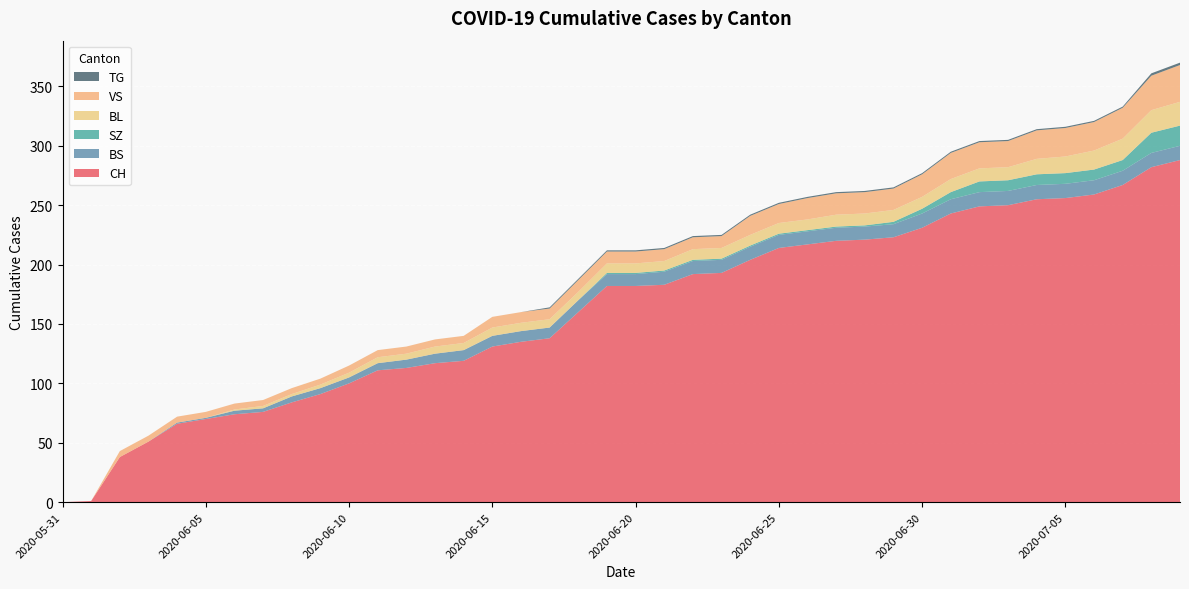

Reading right to left, extract all data points from this chart.

CH: 2020-07-09=288	2020-07-08=282	2020-07-07=267	2020-07-06=259	2020-07-05=256	2020-07-04=255	2020-07-03=250	2020-07-02=249	2020-07-01=243	2020-06-30=231	2020-06-29=223	2020-06-28=221	2020-06-27=220	2020-06-26=217	2020-06-25=214	2020-06-24=204	2020-06-23=193	2020-06-22=192	2020-06-21=183	2020-06-20=182	2020-06-19=182	2020-06-18=160	2020-06-17=138	2020-06-16=135	2020-06-15=131	2020-06-14=119	2020-06-13=117	2020-06-12=113	2020-06-11=111	2020-06-10=100	2020-06-09=91	2020-06-08=84	2020-06-07=76	2020-06-06=74	2020-06-05=70	2020-06-04=66	2020-06-03=51	2020-06-02=38	2020-06-01=1	2020-05-31=0
BS: 2020-07-09=12	2020-07-08=12	2020-07-07=12	2020-07-06=12	2020-07-05=12	2020-07-04=12	2020-07-03=12	2020-07-02=12	2020-07-01=12	2020-06-30=12	2020-06-29=11	2020-06-28=11	2020-06-27=11	2020-06-26=11	2020-06-25=11	2020-06-24=11	2020-06-23=11	2020-06-22=11	2020-06-21=11	2020-06-20=10	2020-06-19=10	2020-06-18=10	2020-06-17=9	2020-06-16=9	2020-06-15=9	2020-06-14=9	2020-06-13=8	2020-06-12=7	2020-06-11=6	2020-06-10=5	2020-06-09=5	2020-06-08=5	2020-06-07=3	2020-06-06=3	2020-06-05=1	2020-06-04=1	2020-06-03=0	2020-06-02=0	2020-06-01=0	2020-05-31=0
SZ: 2020-07-09=17	2020-07-08=17	2020-07-07=9	2020-07-06=9	2020-07-05=9	2020-07-04=9	2020-07-03=9	2020-07-02=9	2020-07-01=6	2020-06-30=4	2020-06-29=2	2020-06-28=1	2020-06-27=1	2020-06-26=1	2020-06-25=1	2020-06-24=1	2020-06-23=1	2020-06-22=1	2020-06-21=1	2020-06-20=1	2020-06-19=1	2020-06-18=0	2020-06-17=0	2020-06-16=0	2020-06-15=0	2020-06-14=0	2020-06-13=0	2020-06-12=0	2020-06-11=0	2020-06-10=0	2020-06-09=0	2020-06-08=0	2020-06-07=0	2020-06-06=0	2020-06-05=0	2020-06-04=0	2020-06-03=0	2020-06-02=0	2020-06-01=0	2020-05-31=0
BL: 2020-07-09=20	2020-07-08=19	2020-07-07=18	2020-07-06=16	2020-07-05=14	2020-07-04=13	2020-07-03=11	2020-07-02=11	2020-07-01=11	2020-06-30=10	2020-06-29=10	2020-06-28=10	2020-06-27=10	2020-06-26=9	2020-06-25=9	2020-06-24=9	2020-06-23=9	2020-06-22=9	2020-06-21=8	2020-06-20=8	2020-06-19=8	2020-06-18=7	2020-06-17=7	2020-06-16=7	2020-06-15=7	2020-06-14=6	2020-06-13=6	2020-06-12=5	2020-06-11=5	2020-06-10=4	2020-06-09=3	2020-06-08=2	2020-06-07=2	2020-06-06=1	2020-06-05=0	2020-06-04=0	2020-06-03=0	2020-06-02=0	2020-06-01=0	2020-05-31=0
VS: 2020-07-09=31	2020-07-08=29	2020-07-07=26	2020-07-06=24	2020-07-05=24	2020-07-04=24	2020-07-03=22	2020-07-02=22	2020-07-01=22	2020-06-30=19	2020-06-29=18	2020-06-28=18	2020-06-27=18	2020-06-26=18	2020-06-25=16	2020-06-24=16	2020-06-23=10	2020-06-22=10	2020-06-21=10	2020-06-20=10	2020-06-19=10	2020-06-18=10	2020-06-17=9	2020-06-16=9	2020-06-15=9	2020-06-14=6	2020-06-13=6	2020-06-12=6	2020-06-11=6	2020-06-10=6	2020-06-09=5	2020-06-08=5	2020-06-07=5	2020-06-06=5	2020-06-05=5	2020-06-04=5	2020-06-03=5	2020-06-02=5	2020-06-01=0	2020-05-31=0
TG: 2020-07-09=2	2020-07-08=2	2020-07-07=1	2020-07-06=1	2020-07-05=1	2020-07-04=1	2020-07-03=1	2020-07-02=1	2020-07-01=1	2020-06-30=1	2020-06-29=1	2020-06-28=1	2020-06-27=1	2020-06-26=1	2020-06-25=1	2020-06-24=1	2020-06-23=1	2020-06-22=1	2020-06-21=1	2020-06-20=1	2020-06-19=1	2020-06-18=1	2020-06-17=1	2020-06-16=0	2020-06-15=0	2020-06-14=0	2020-06-13=0	2020-06-12=0	2020-06-11=0	2020-06-10=0	2020-06-09=0	2020-06-08=0	2020-06-07=0	2020-06-06=0	2020-06-05=0	2020-06-04=0	2020-06-03=0	2020-06-02=0	2020-06-01=0	2020-05-31=0